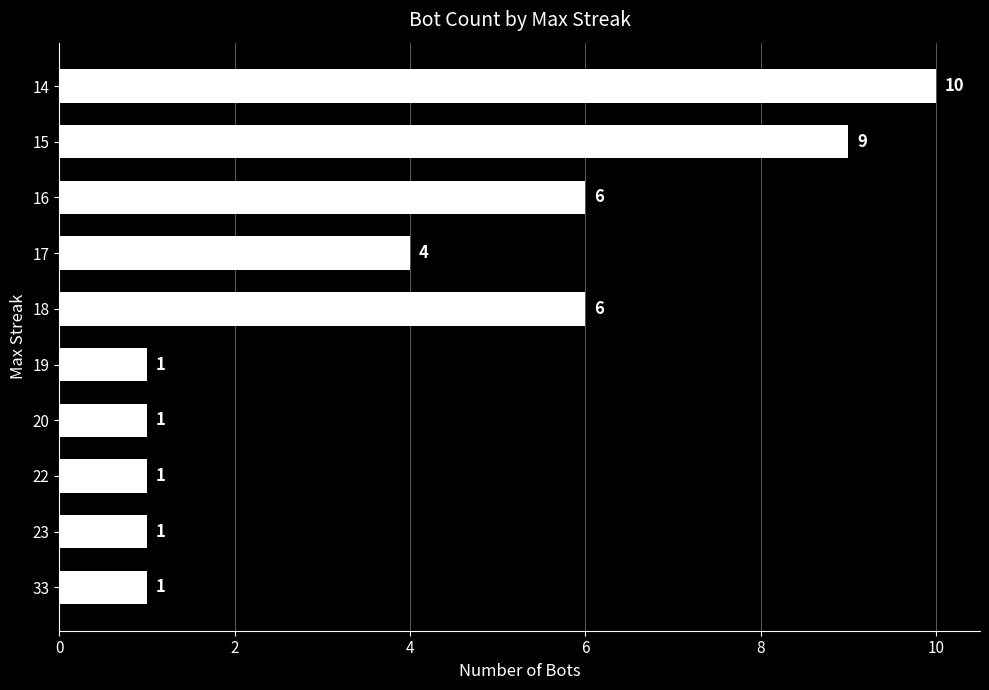

What value does the data have at 15?

9